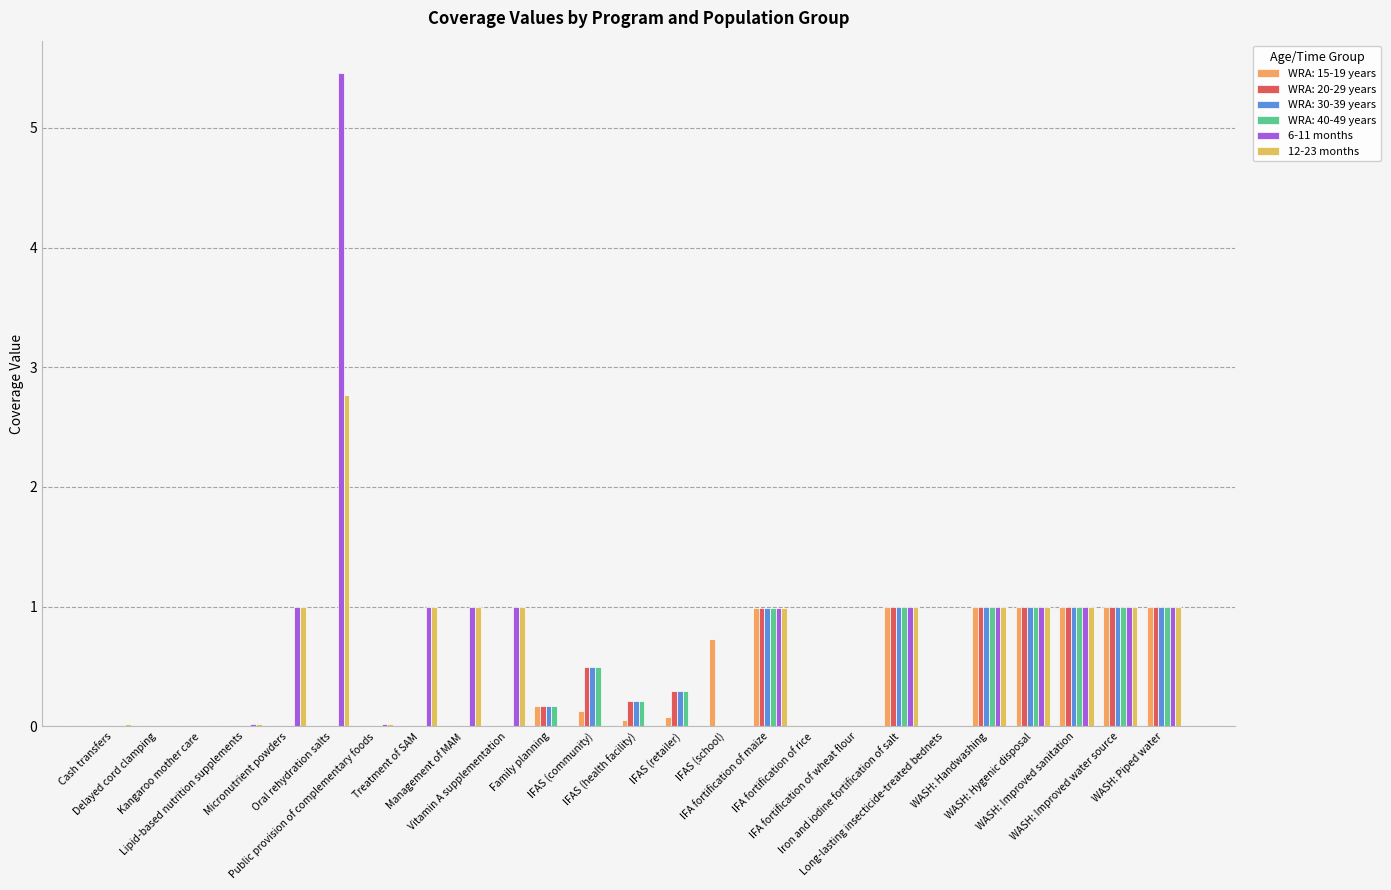

At Delayed cord clamping, list the series in order from largest to smallest.

6-11 months, 12-23 months